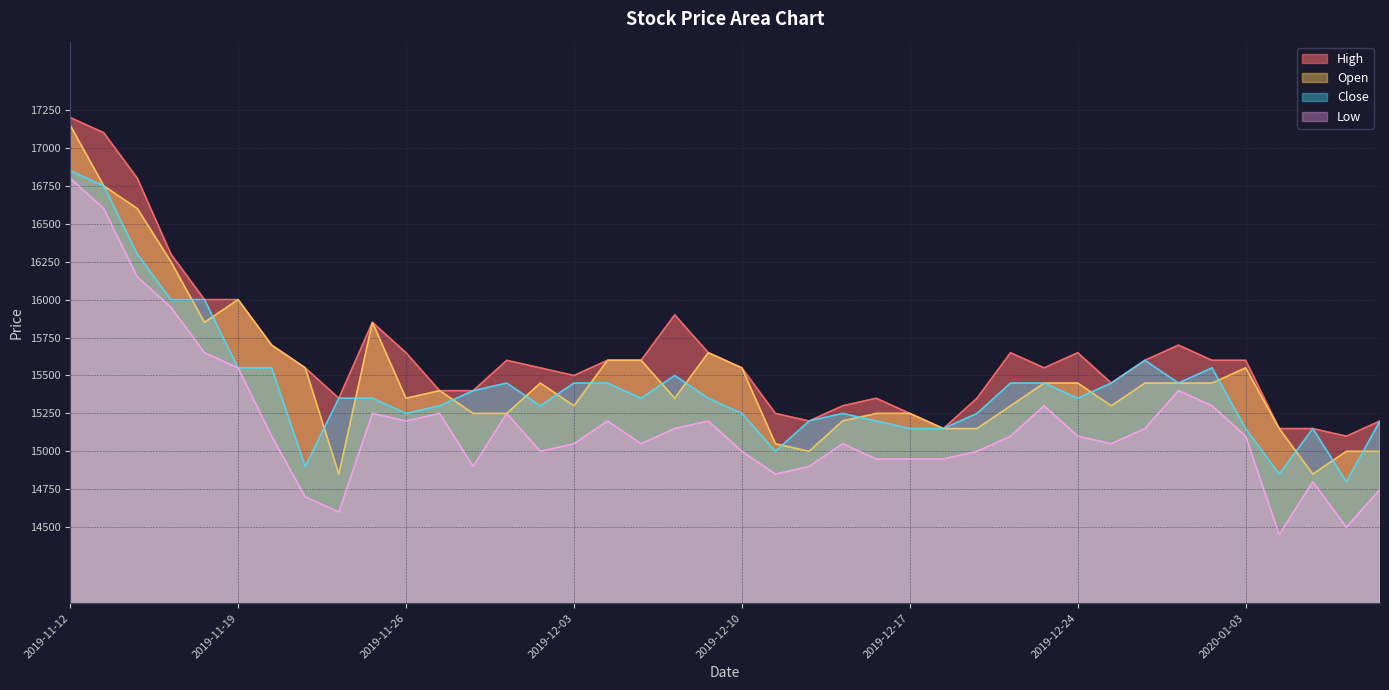

Which series has the largest total across all categories?

High